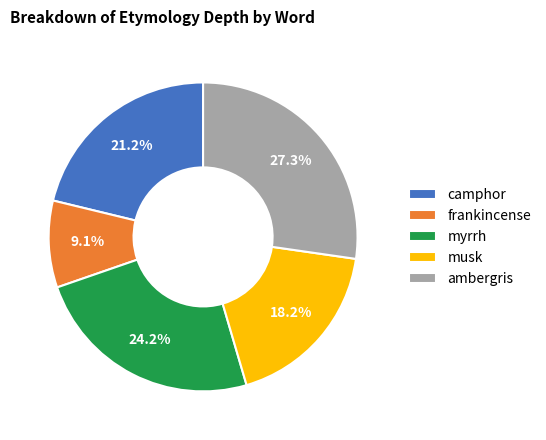

To the nearest percent, what percentage of the pie is frankincense?

9%